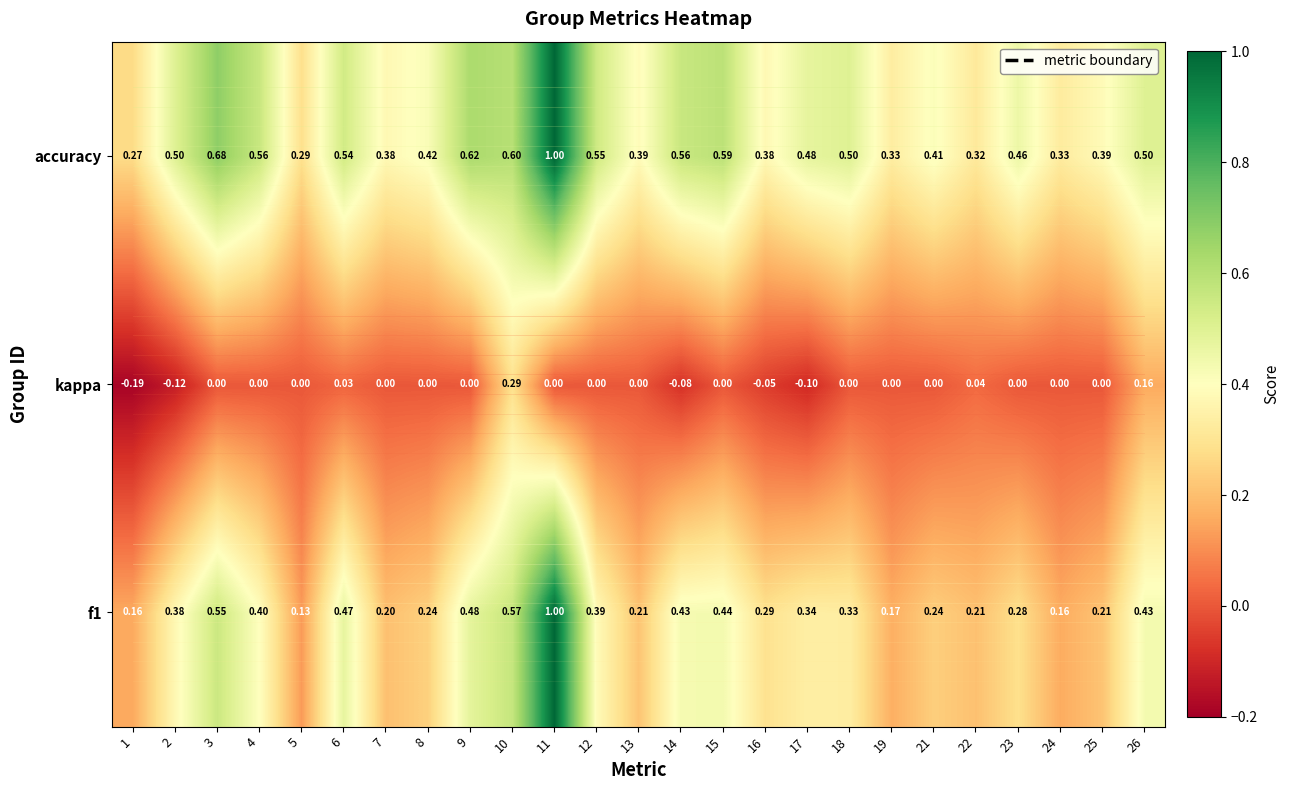

Which series has the largest total across all categories?

accuracy